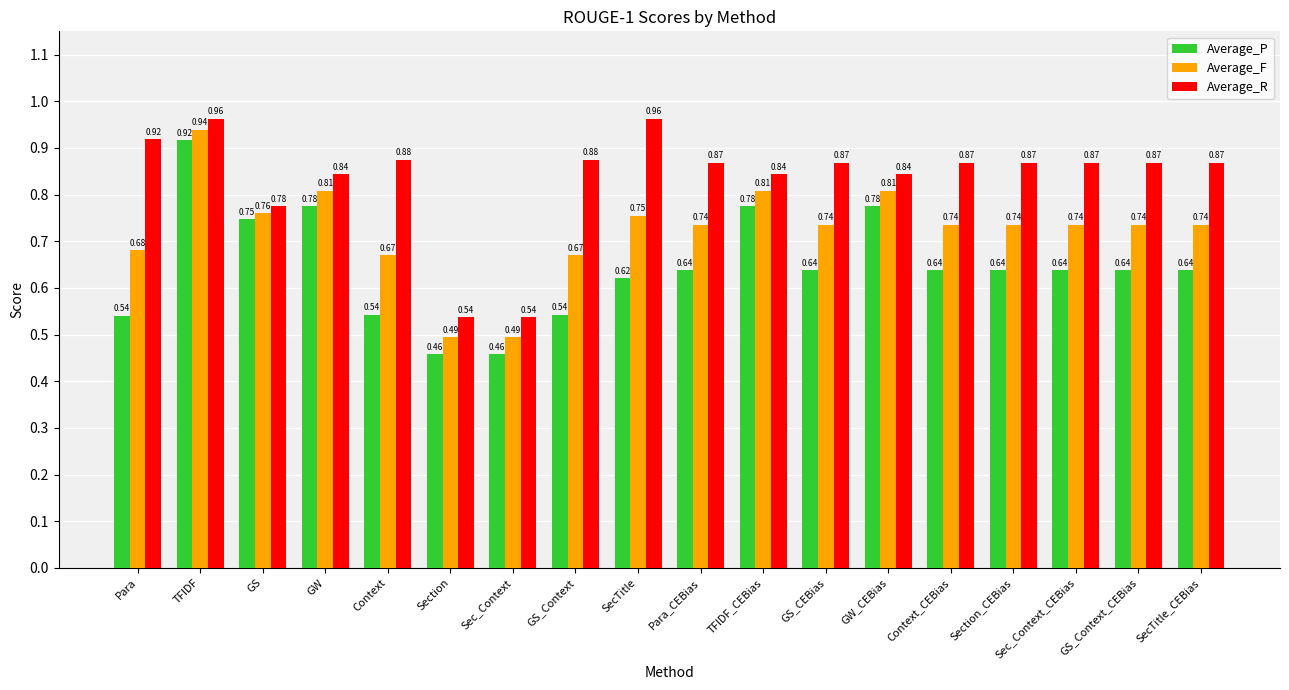

What is the total value across all series at GW?

2.4